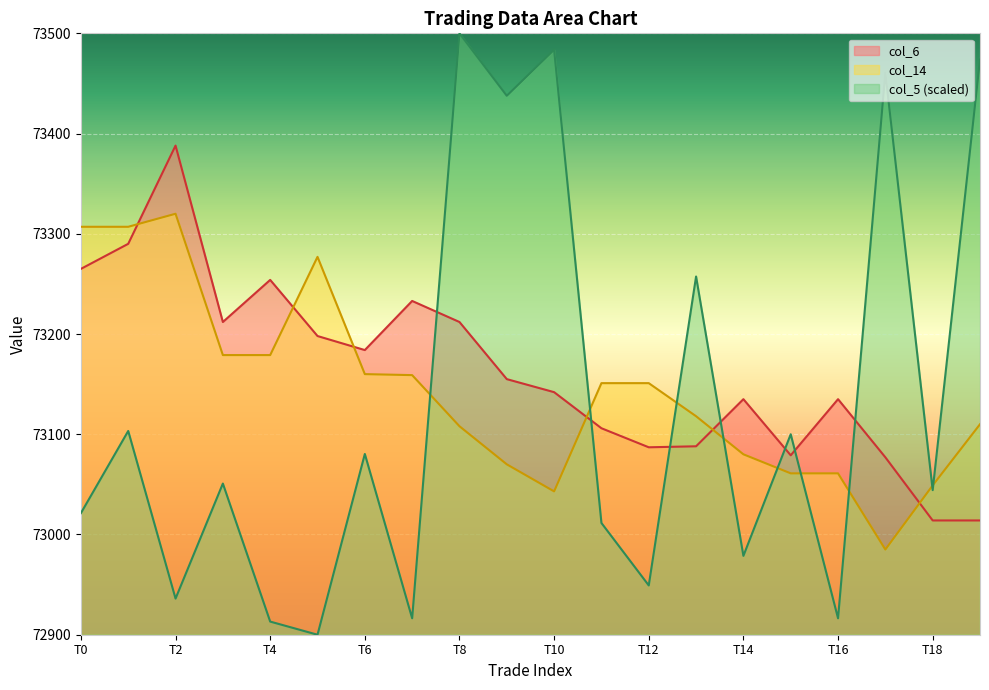

At how many categories does at least one series exceed 73469?

3